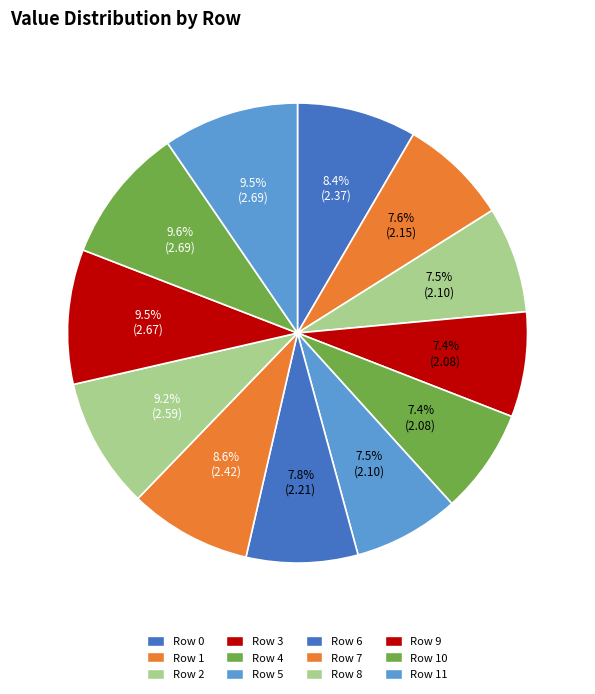

Is there a majority slice in this chart?

No